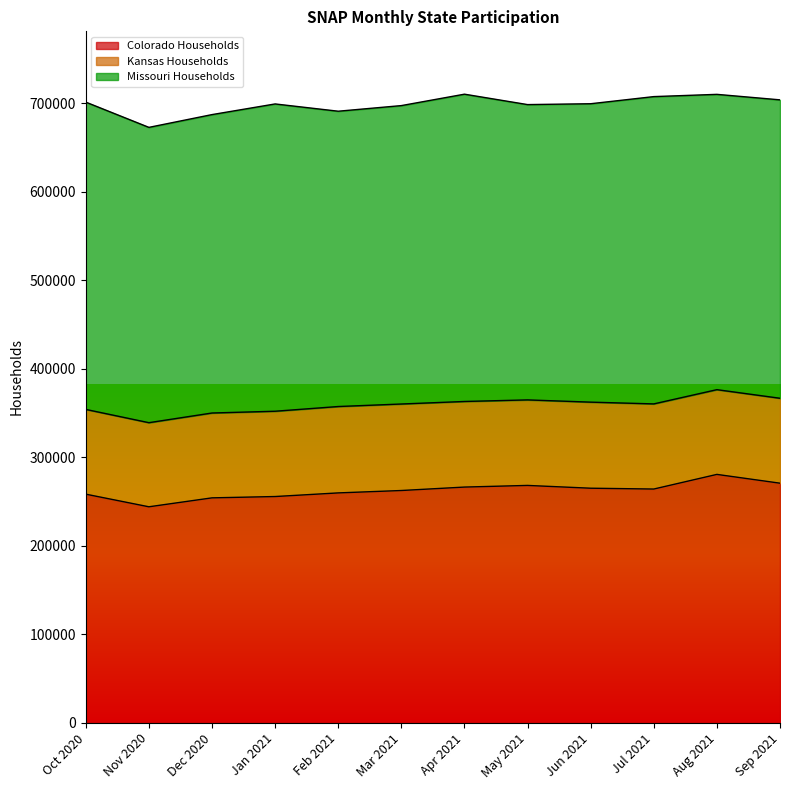

Where is the first local maximum for Missouri Households?

Jan 2021